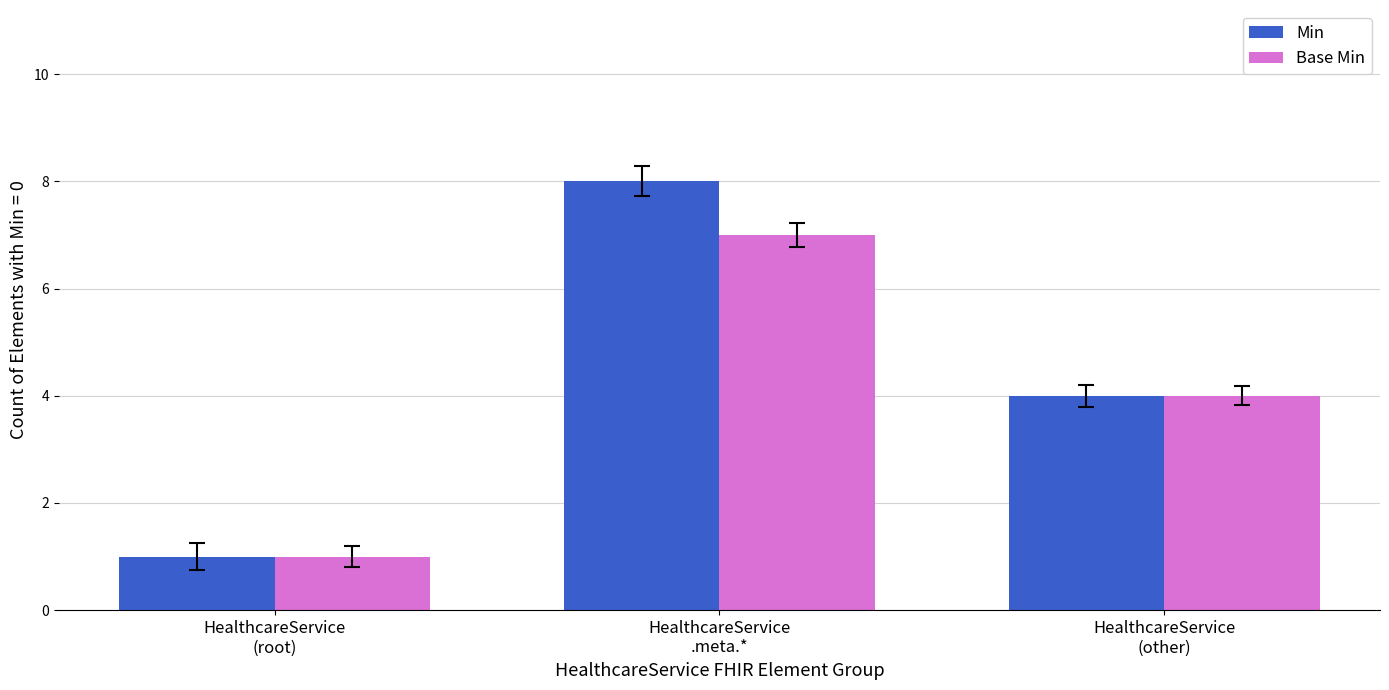

What position from the right is HealthcareService
.meta.*?

2